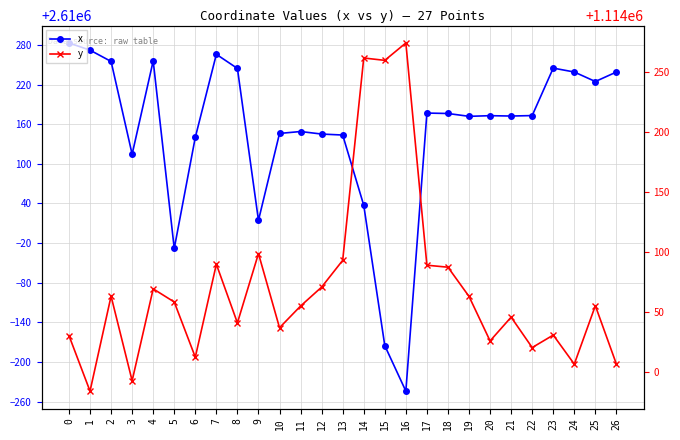

How many lines are shown in the chart?

2